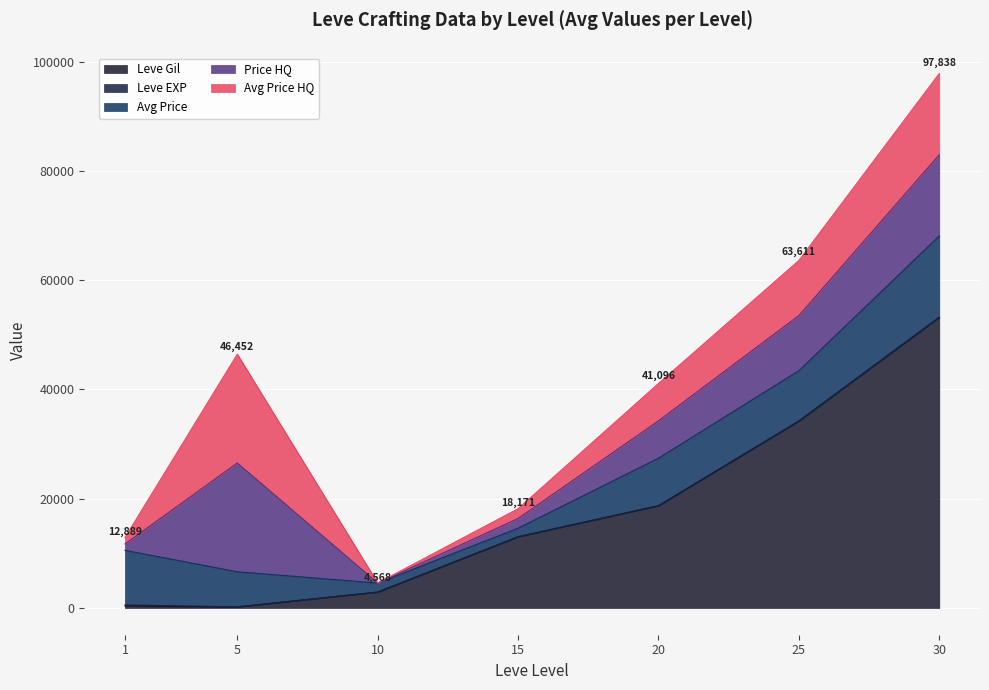

Does the chart display data point markers on the line(s)?

No